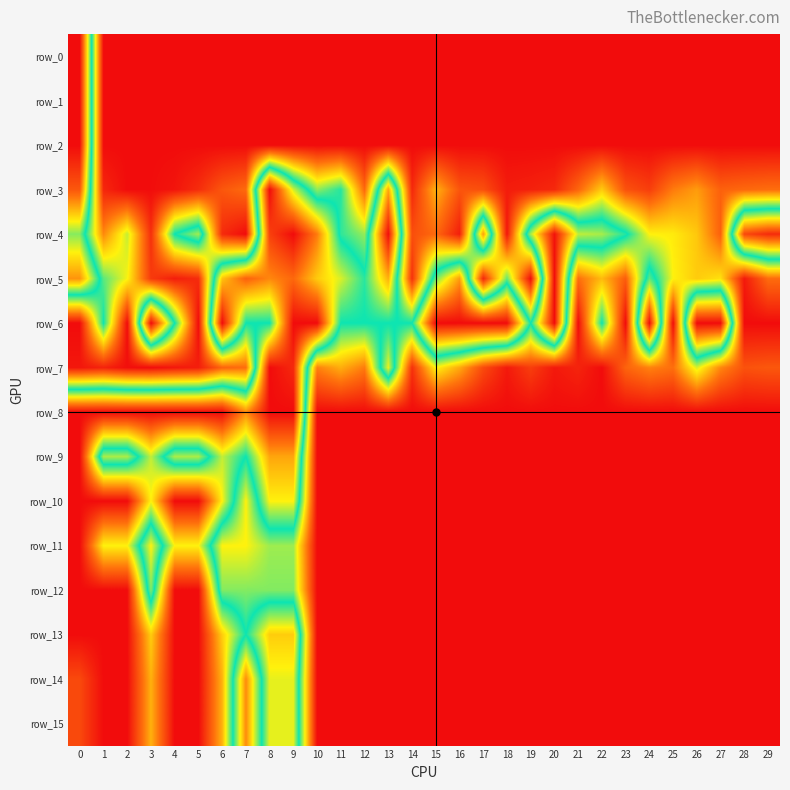

What is the difference between the second highest and second lowest values in the row_8 series?

1.0